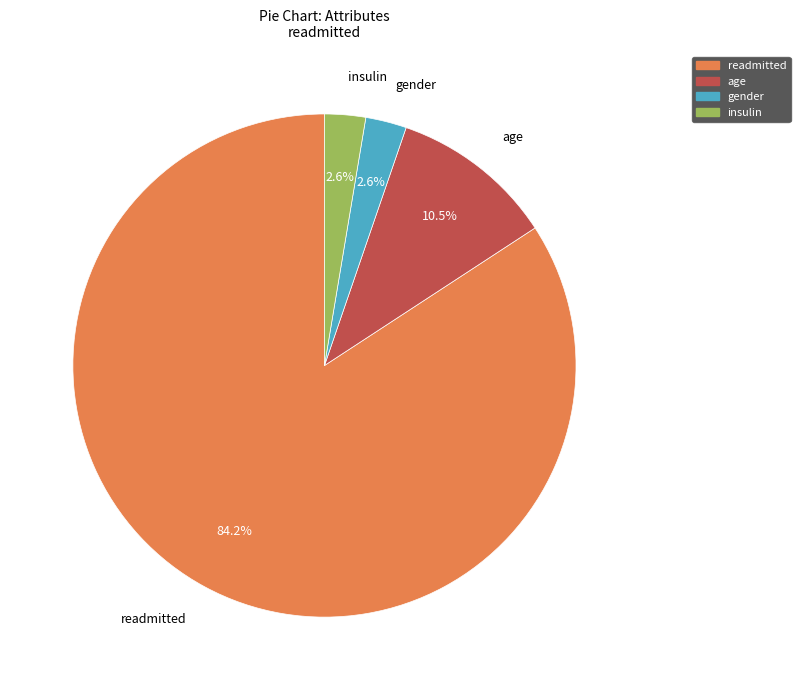

How much of the chart is everything except gender?

97.4%